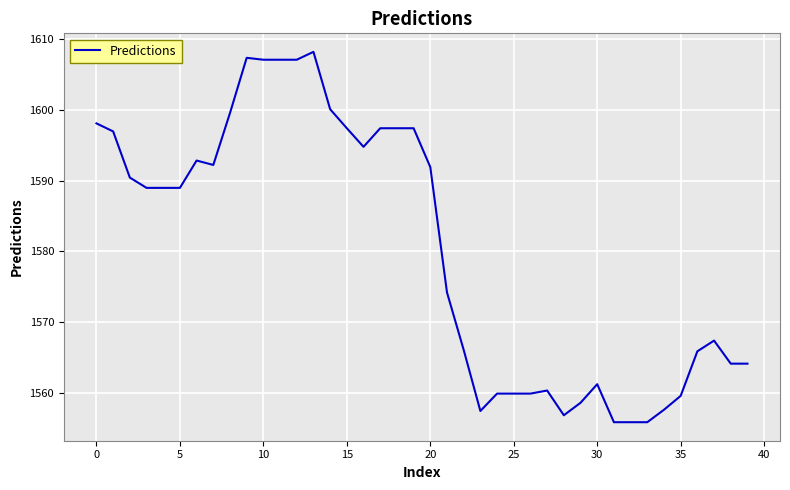

What is the difference between the maximum and minimum values?

52.4